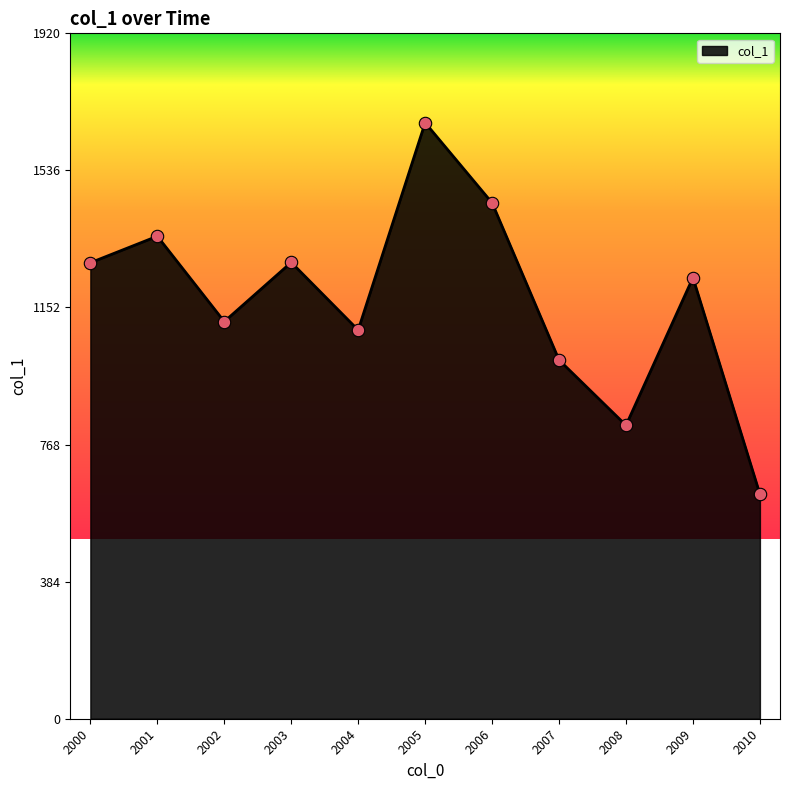

Between 2004 and 2007, which is larger?

2004